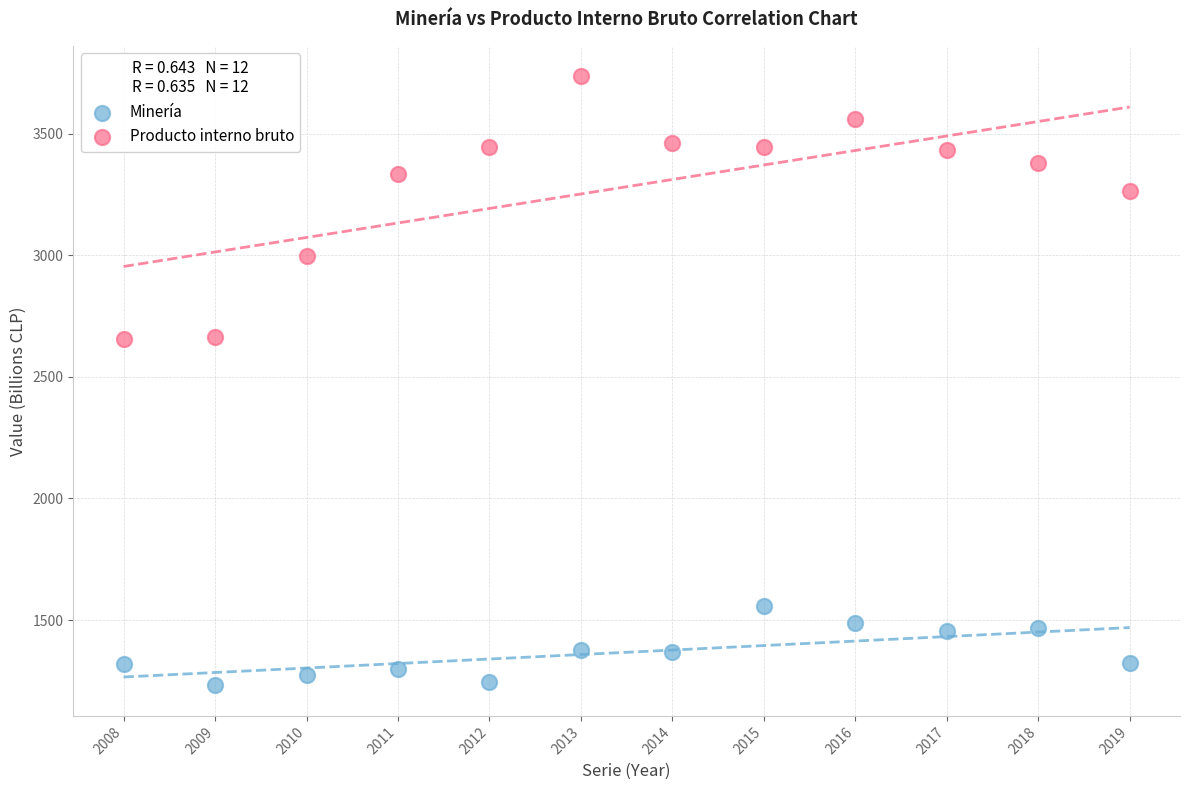

Across all data points, what is the range of Y values (max minus min)?

2505